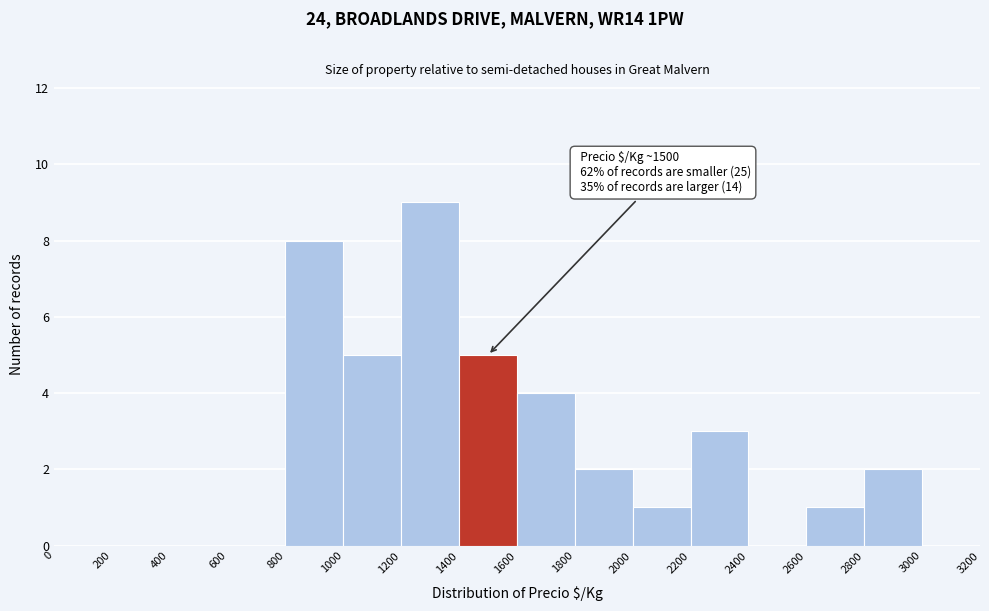

Over which range of the x-axis is the bar tallest?

1200 to 1400